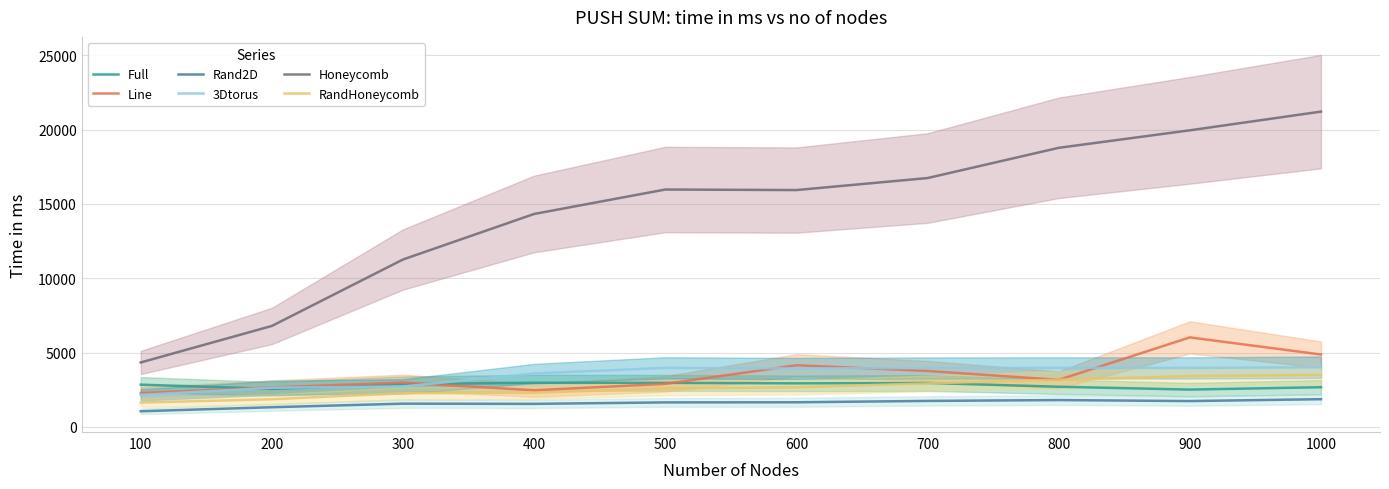

What are all the series names shown in the legend?

Full, Line, Rand2D, 3Dtorus, Honeycomb, RandHoneycomb